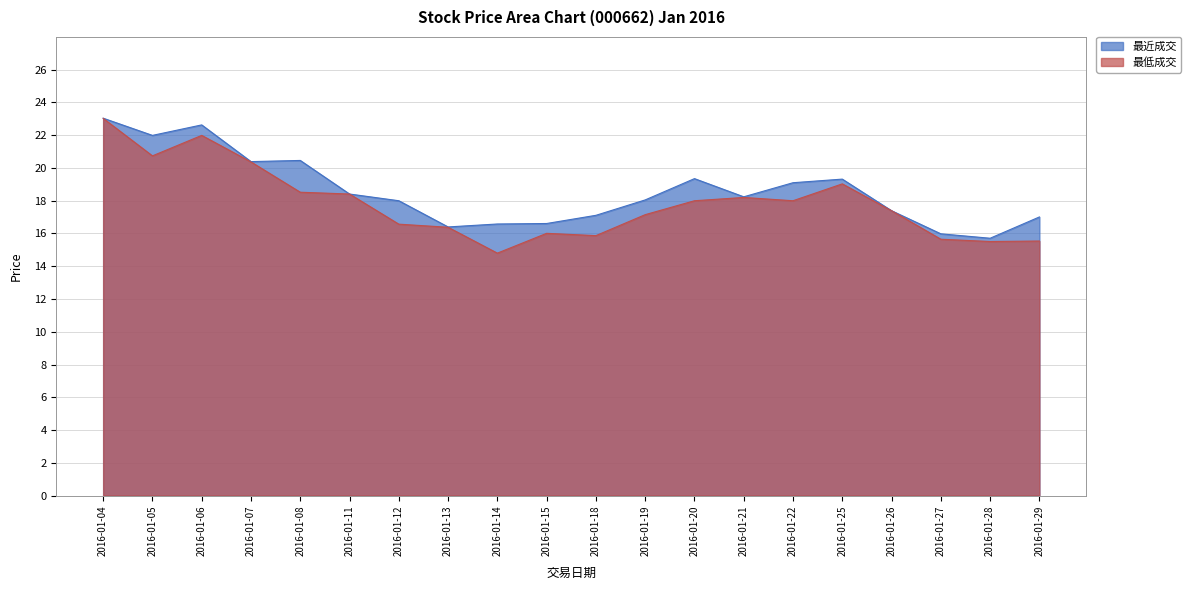

At how many categories does at least one series exceed 17?

15